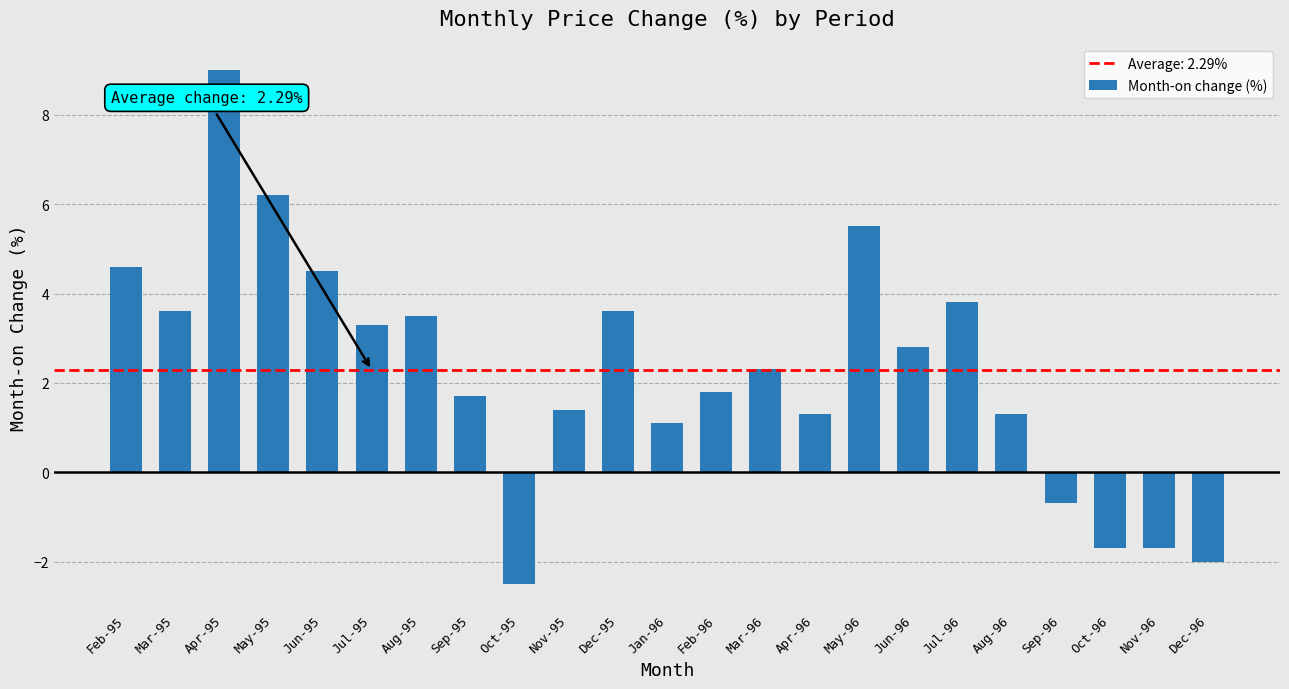

How many series are shown in this chart?

1